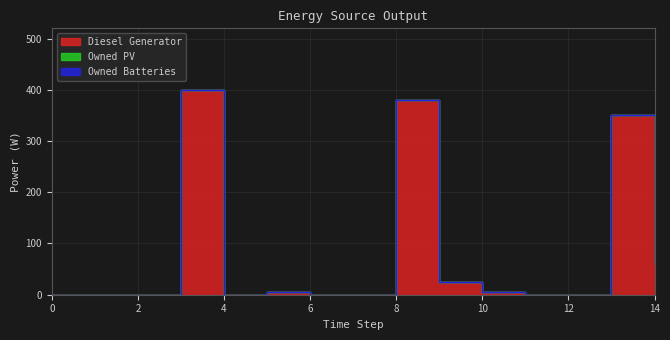

List the series in order of their peak value, highest first.

Diesel Generator, Owned PV, Owned Batteries